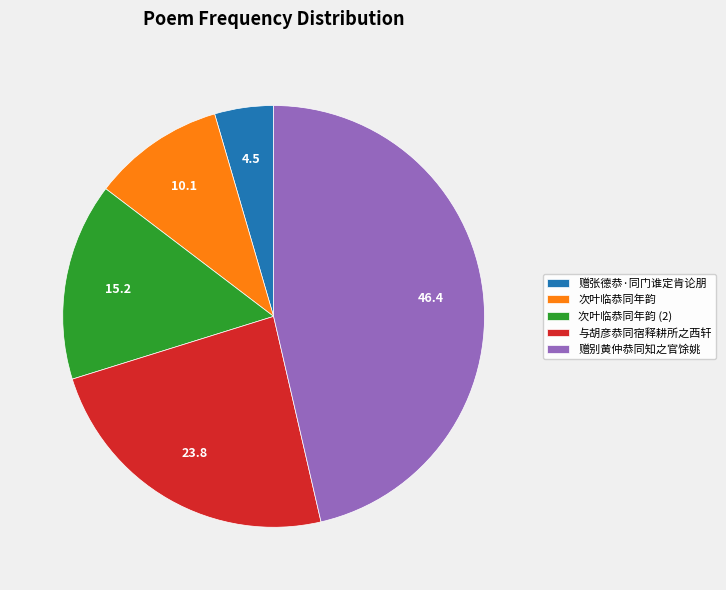

Rank the categories by value from highest to lowest.

赠别黄仲恭同知之官馀姚, 与胡彦恭同宿释耕所之西轩, 次叶临恭同年韵 (2), 次叶临恭同年韵, 赠张德恭·同门谁定肯论朋